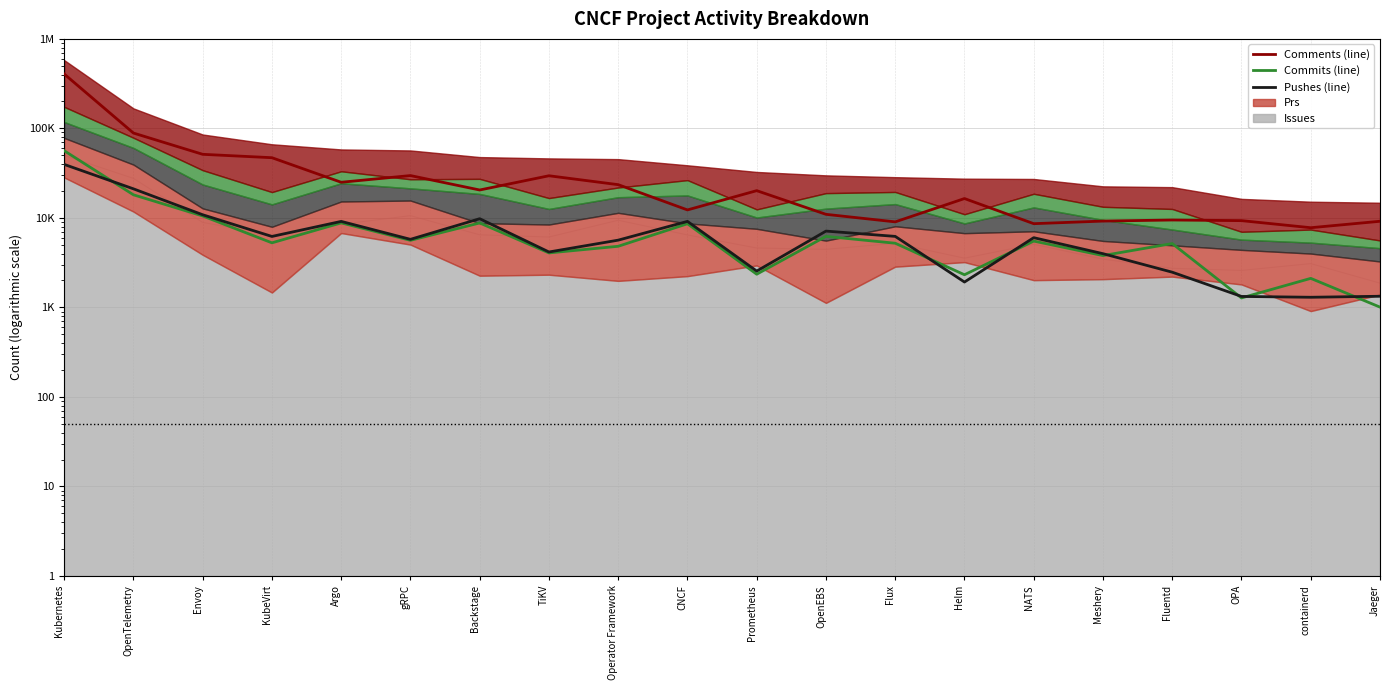

True or false: Comments (line) and Commits (line) intersect in this chart.

False